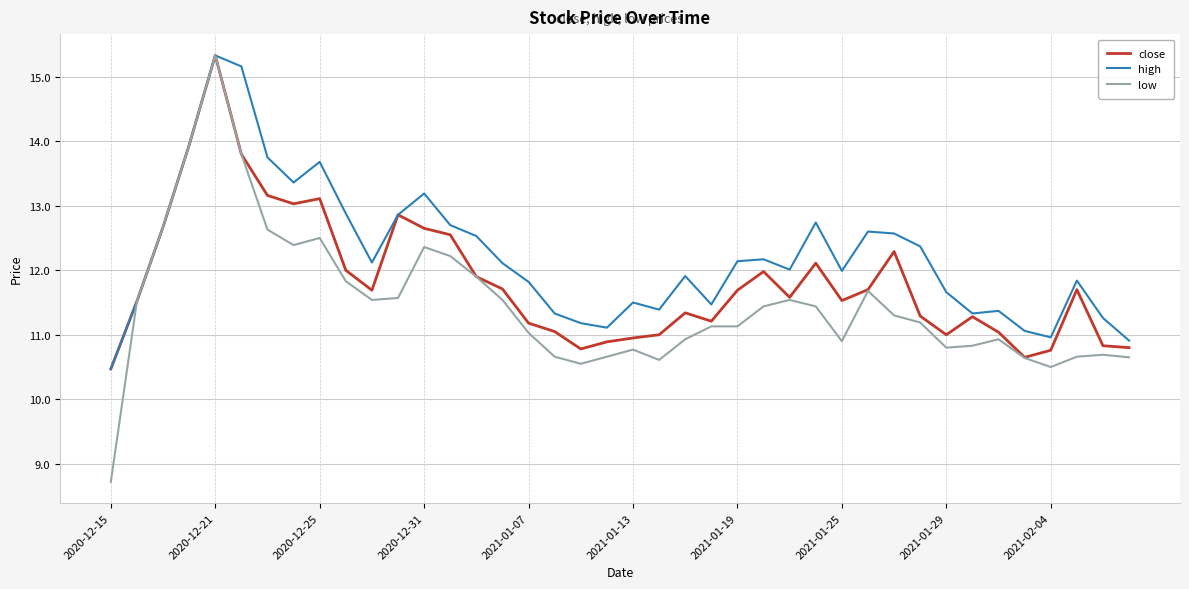

List the series in order of their overall mean, lowest first.

low, close, high